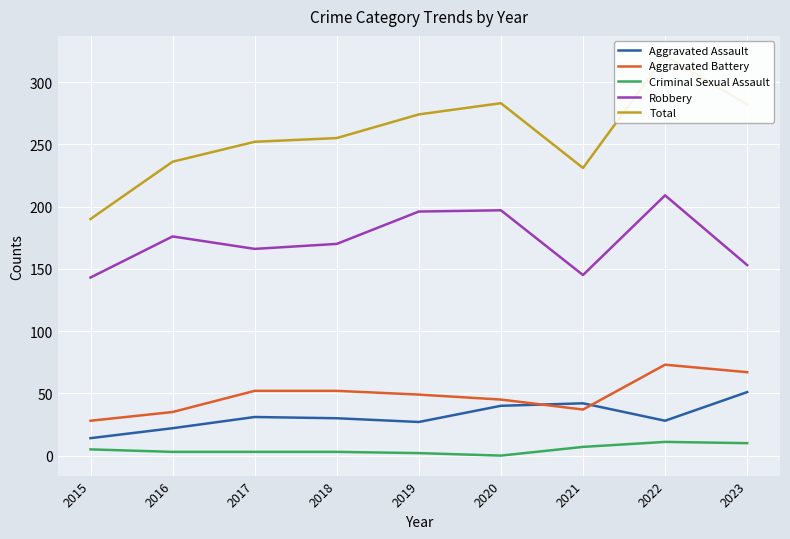

Read the Robbery value at 2015, to the nearest 10.

140